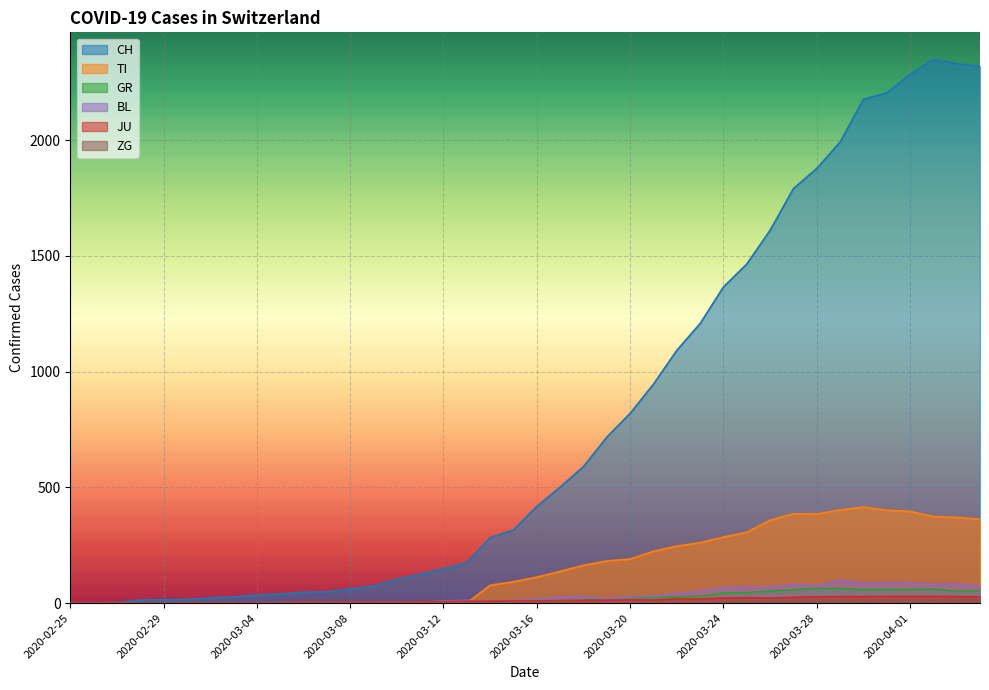

Which category has the lowest value across all series?

2020-02-25